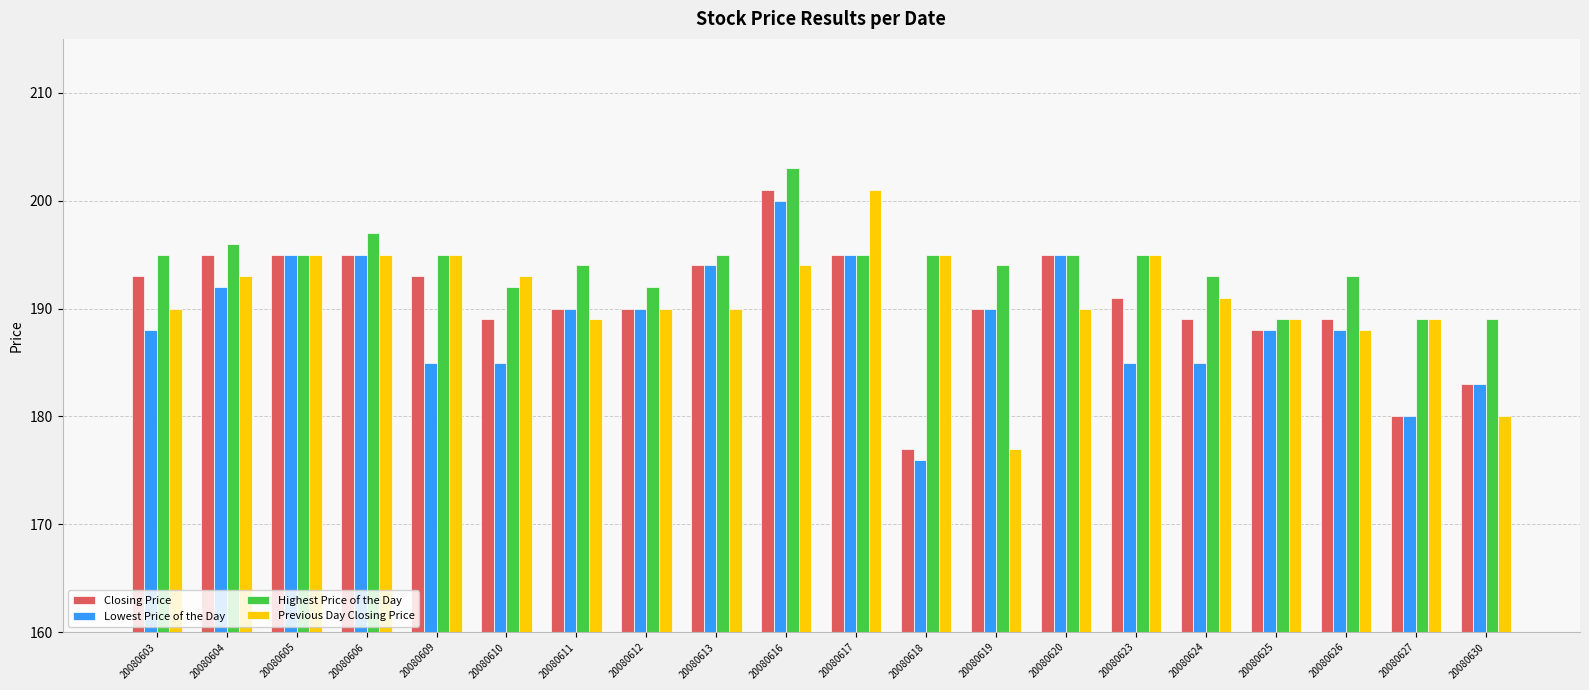

How many bars are there in each group?

4